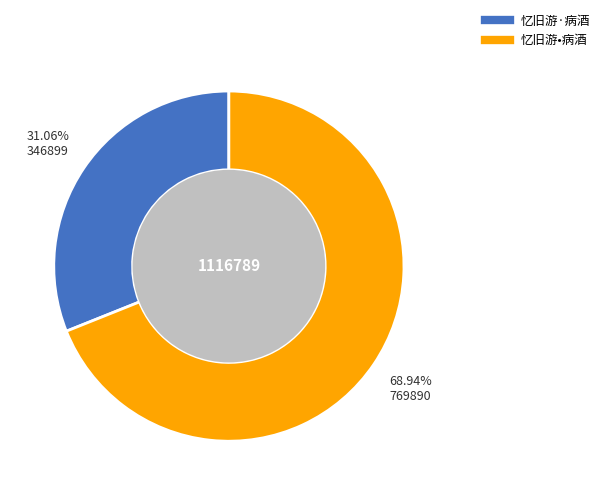

Which slice represents more than half of the pie?

忆旧游•病酒